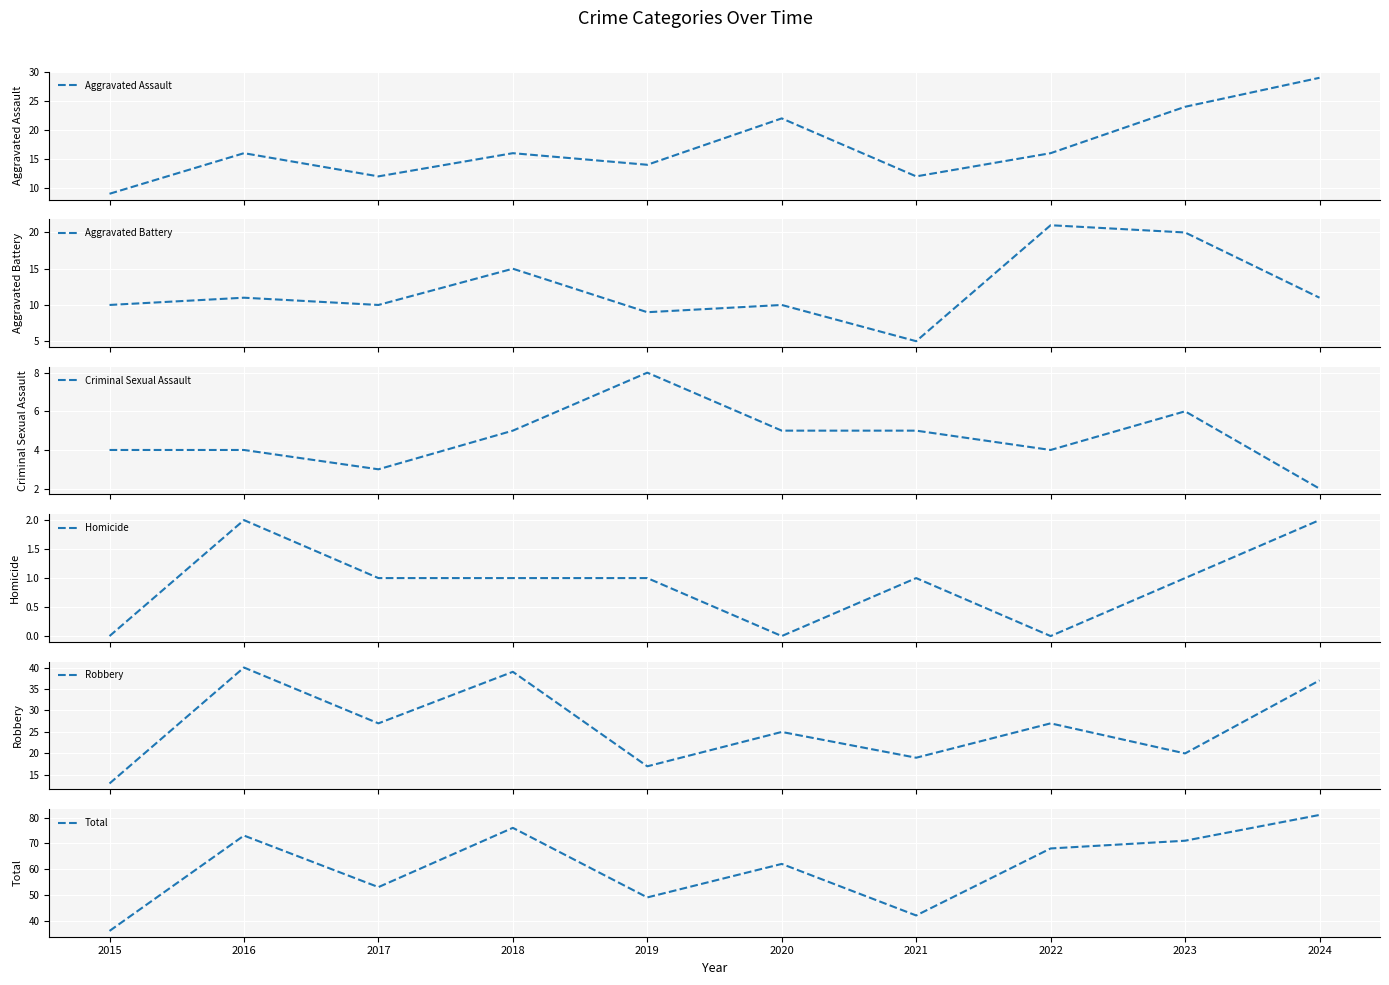

At which label is Robbery closest to 26?

2017